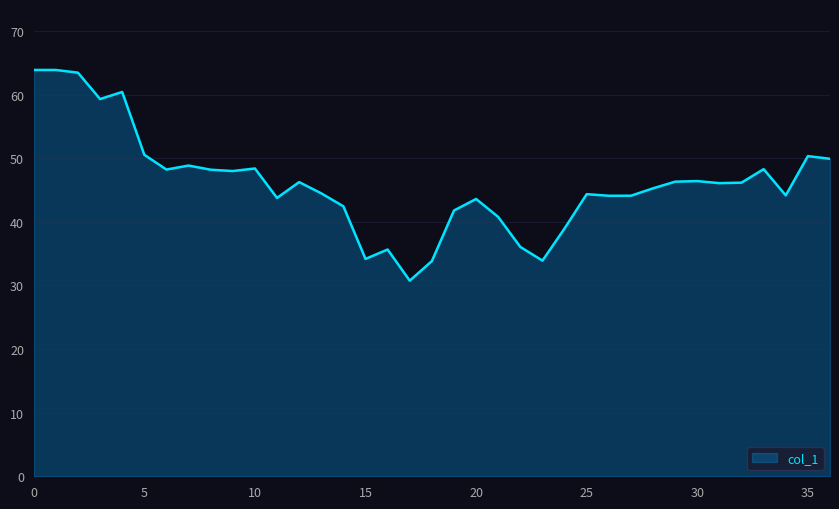

What is the greatest value displayed?

63.9